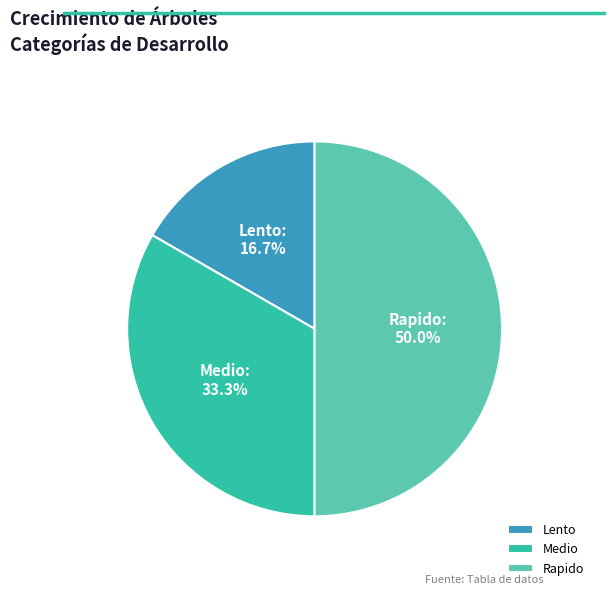

To the nearest percent, what is the difference between the largest and smallest slice percentages?

33%